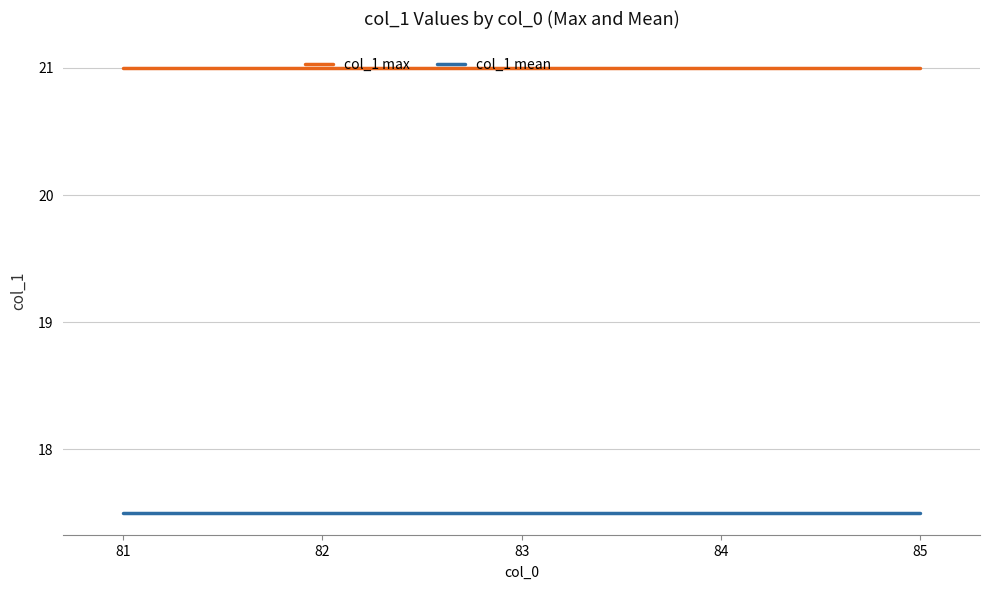

What is the spread (max minus min) of values at 83?

3.5